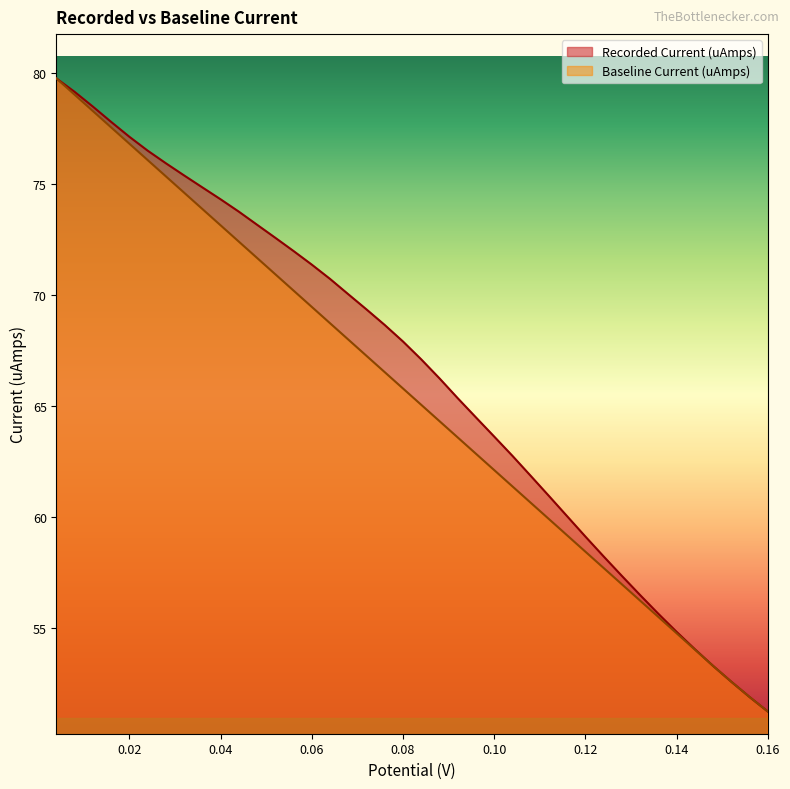

Is the value of Recorded Current (uAmps) at 0.128 greater than the value of Baseline Current (uAmps) at 0.032?

No